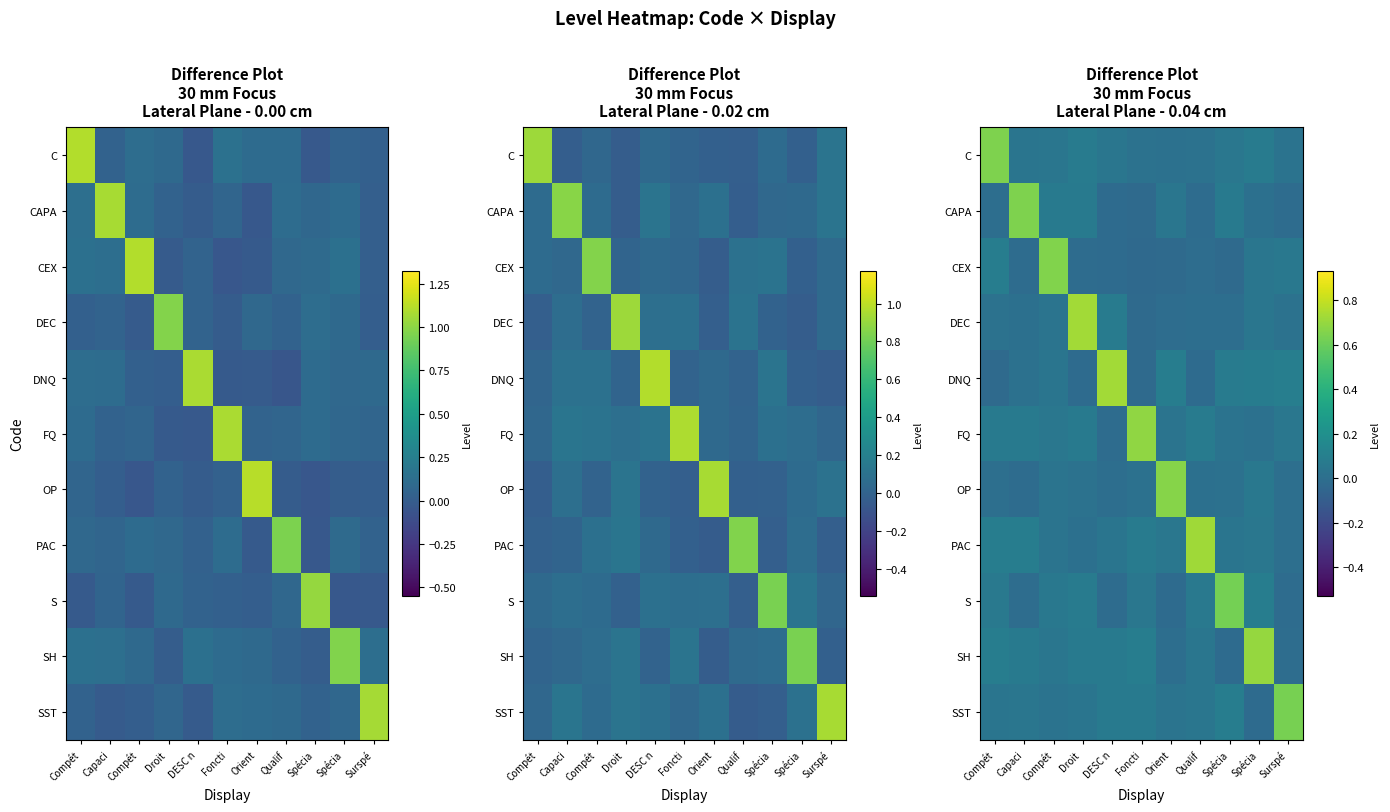

At which category does the chart reach its minimum across all series?

Foncti